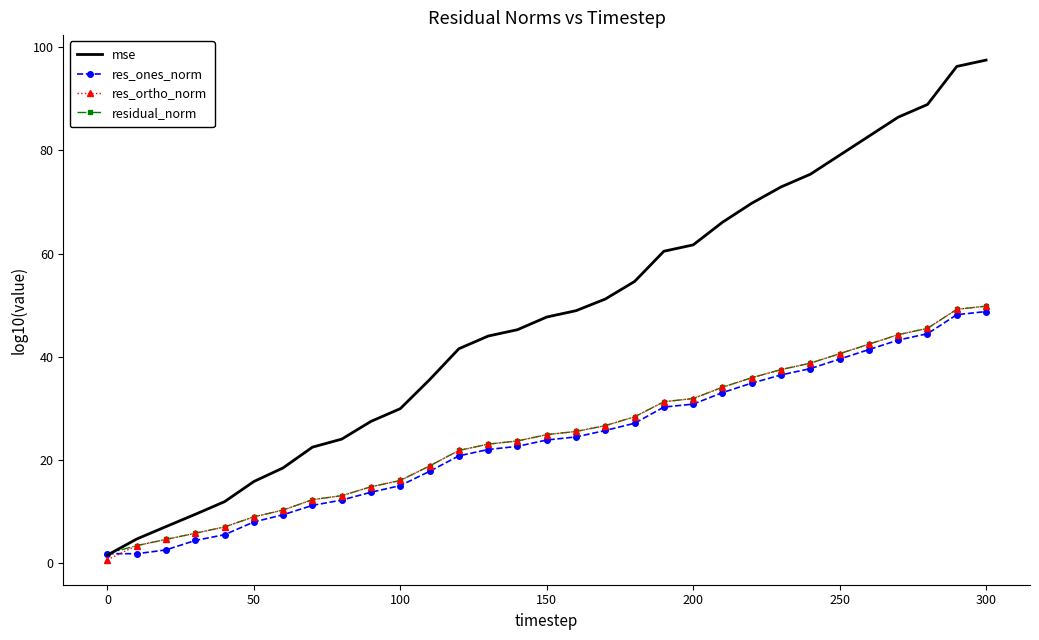

What is the maximum value shown in the chart?

97.5